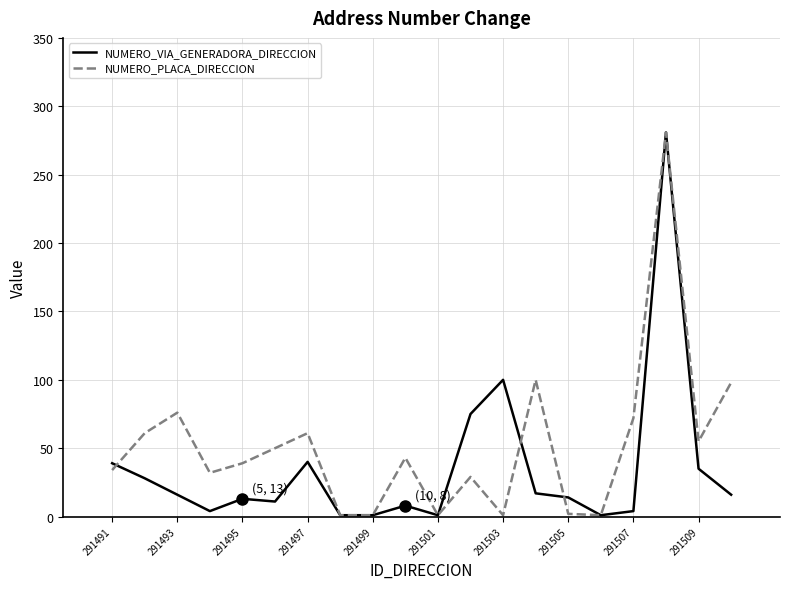

What is the maximum value for NUMERO_VIA_GENERADORA_DIRECCION?

281